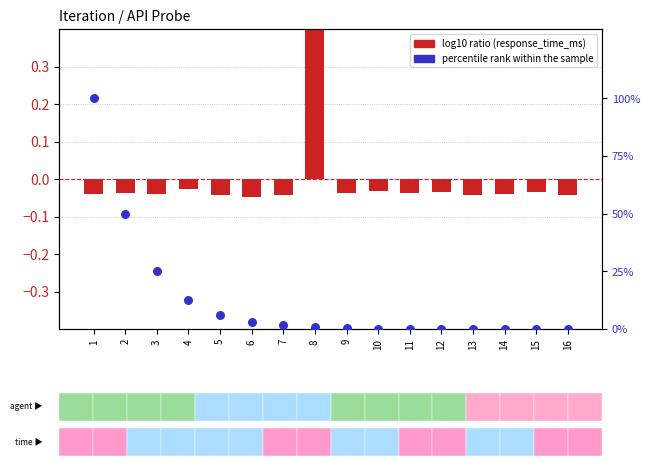

What is the total value across all series at 6?

3.1